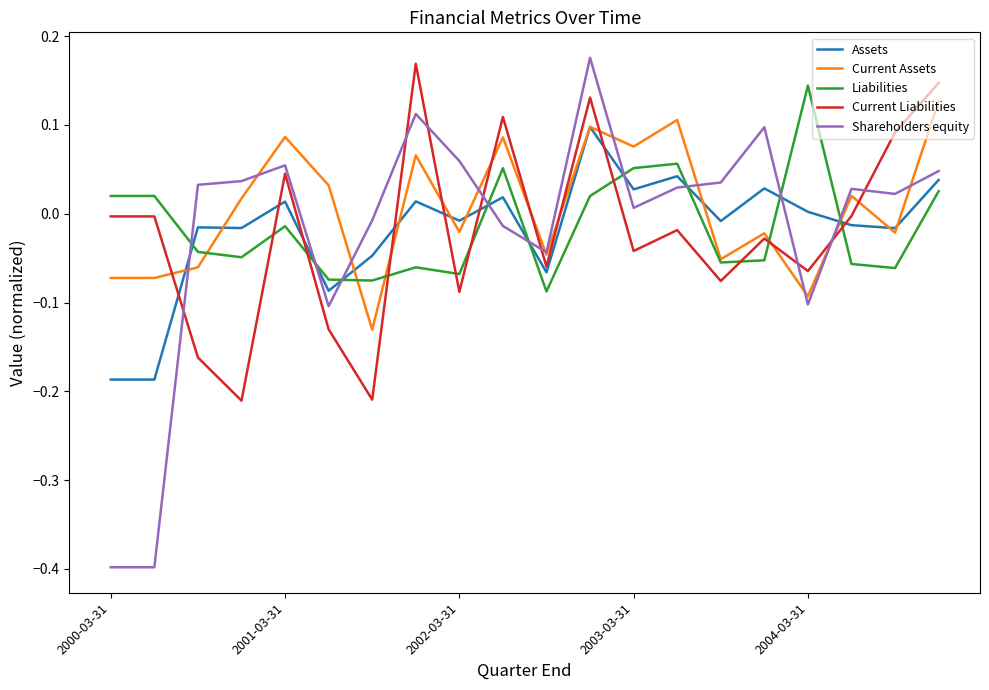

Does the chart display data point markers on the line(s)?

No